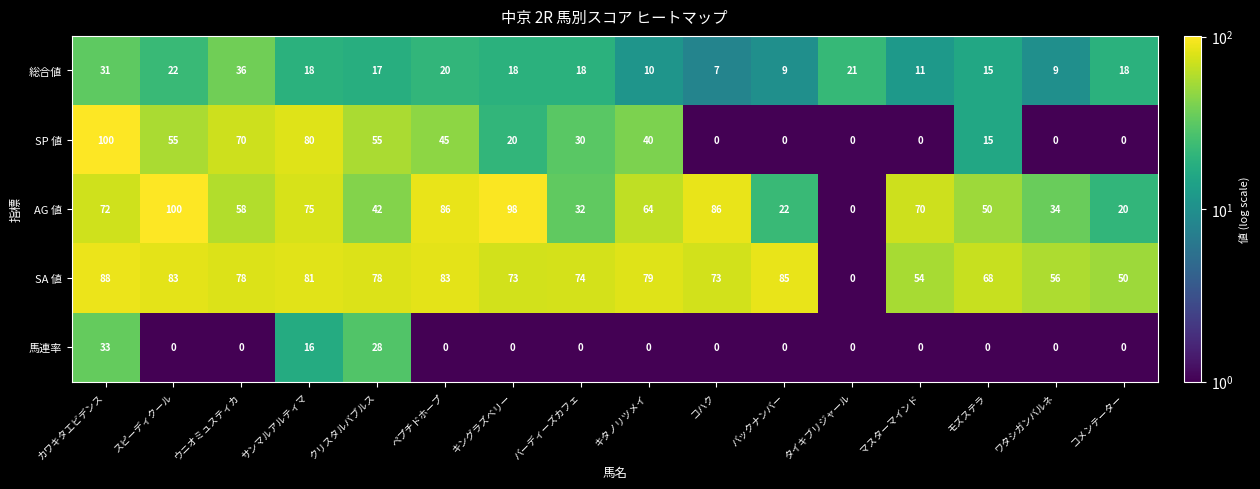

What is the sum of the SP 値 values at モズステラ and ウニオミュスティカ?

85